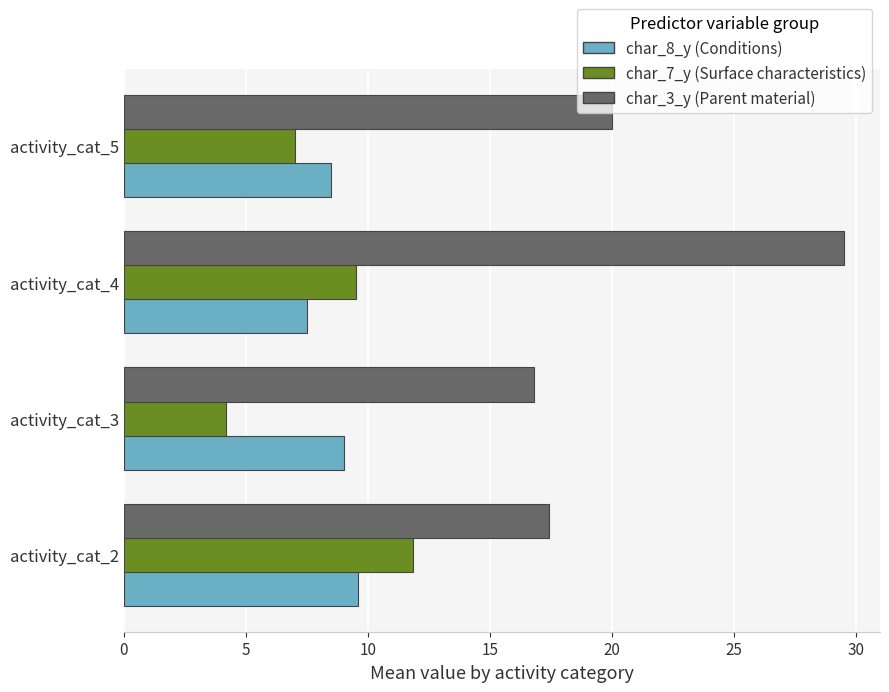

Is it true that char_3_y (Parent material) equals 40.4 at activity_cat_4?

False